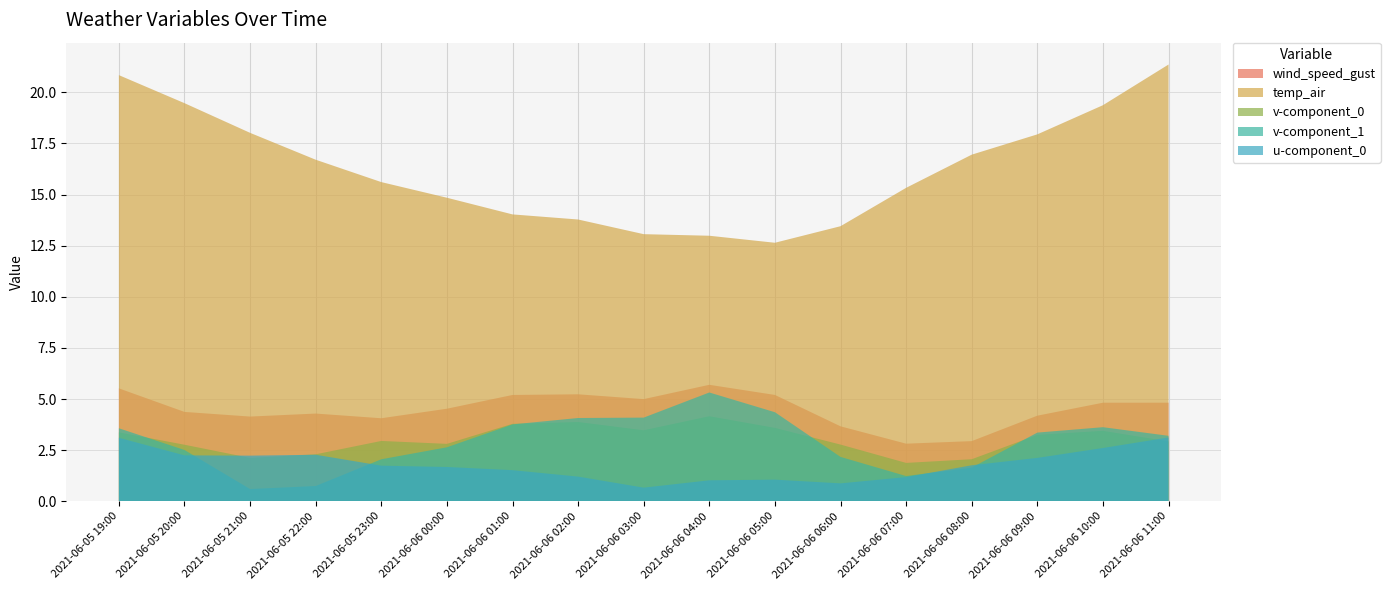

Reading left to right, extract all data points from this chart.

wind_speed_gust: 5.5	4.4	4.1	4.3	4.1	4.5	5.2	5.2	5.0	5.7	5.2	3.7	2.8	2.9	4.2	4.8	4.8
temp_air: 20.8	19.5	18.0	16.7	15.6	14.8	14.0	13.8	13.1	13.0	12.6	13.5	15.3	16.9	17.9	19.4	21.4
v-component_0: 3.4	2.8	2.1	2.3	3.0	2.8	3.8	3.9	3.5	4.2	3.6	2.8	1.9	2.1	3.2	3.4	2.9
v-component_1: 3.6	2.5	0.6	0.7	2.1	2.6	3.8	4.1	4.1	5.3	4.4	2.2	1.2	1.6	3.4	3.6	3.2
u-component_0: 3.1	2.2	2.2	2.3	1.7	1.7	1.5	1.2	0.7	1.0	1.1	0.9	1.2	1.8	2.1	2.6	3.1